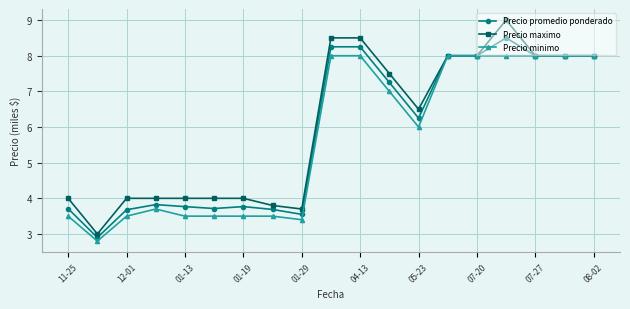

What is the lowest value of the Precio minimo series?

2.8